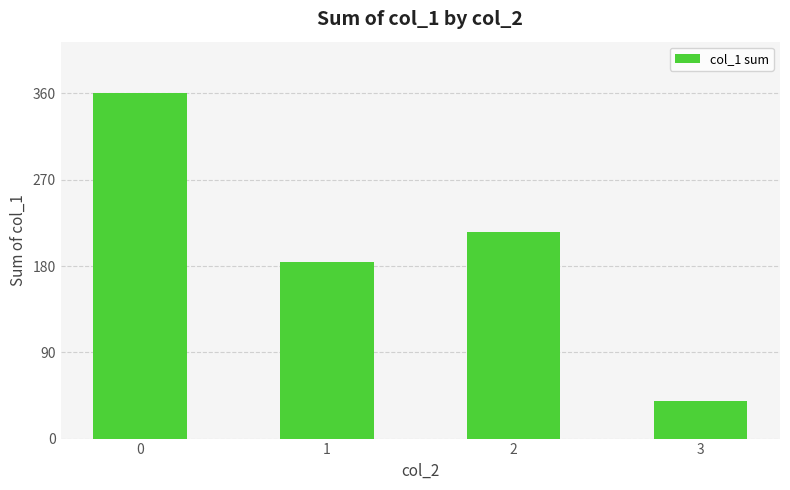

Does the chart contain stacked bars?

No